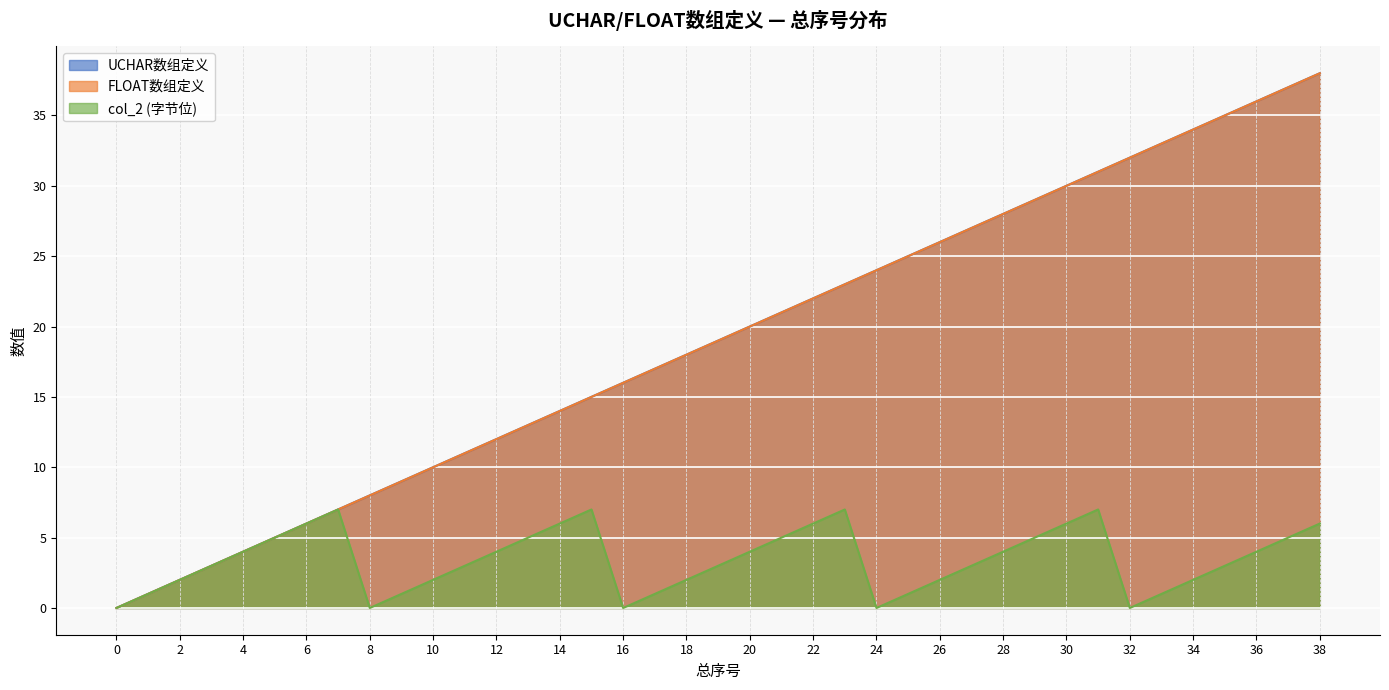

True or false: col_2 (字节位) and FLOAT数组定义 intersect in this chart.

False